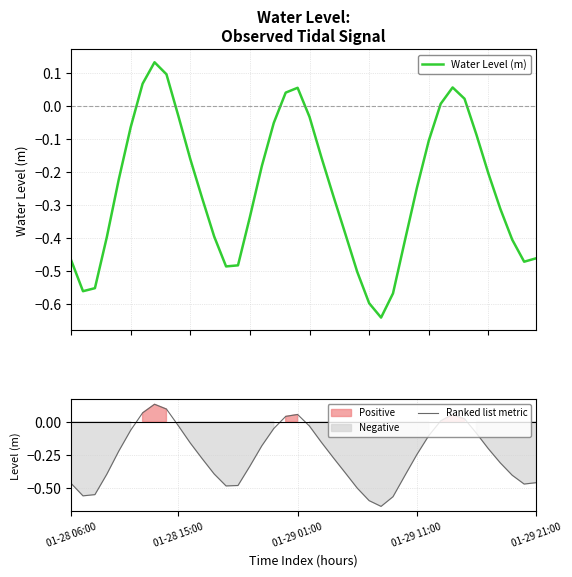

The value of Water Level (m) at 01-29 21:00 is -0.3. True or false?

False